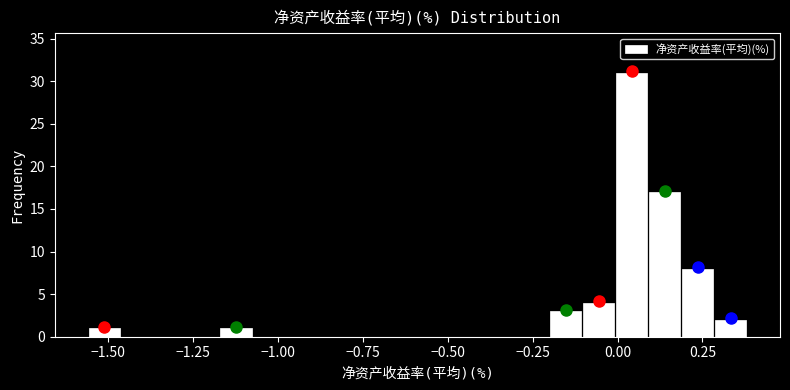

Read against the x-axis, roughly where is the centre of the tallest bar?

0.05